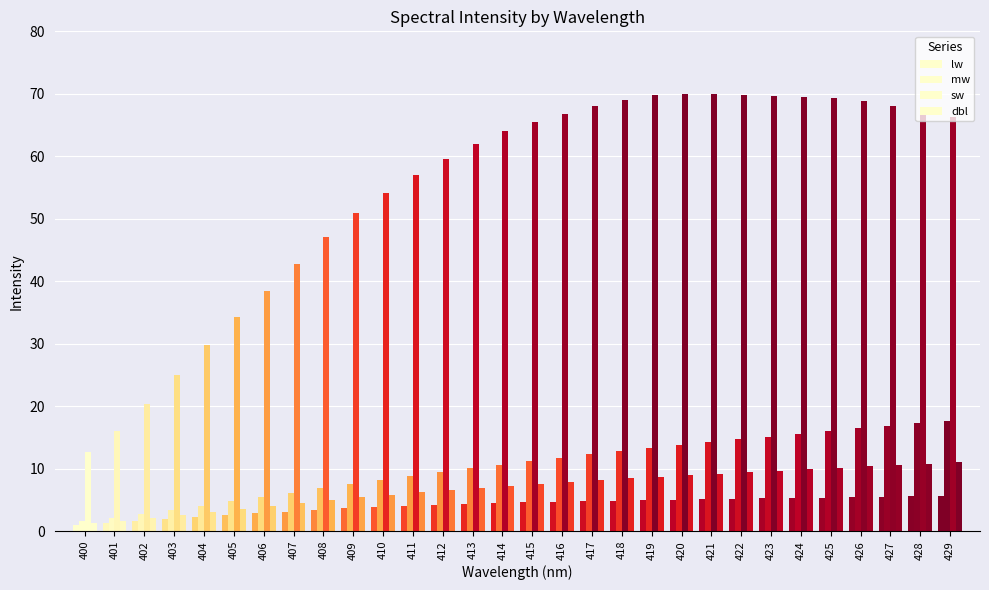

Does the chart contain any negative values?

No